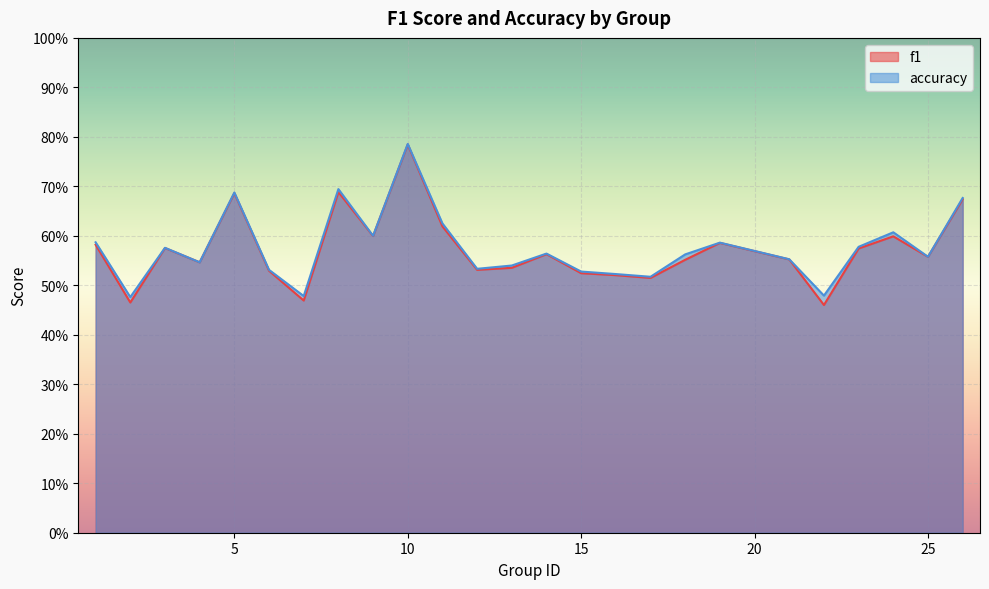

True or false: accuracy has more than 0 interior local peaks.

True